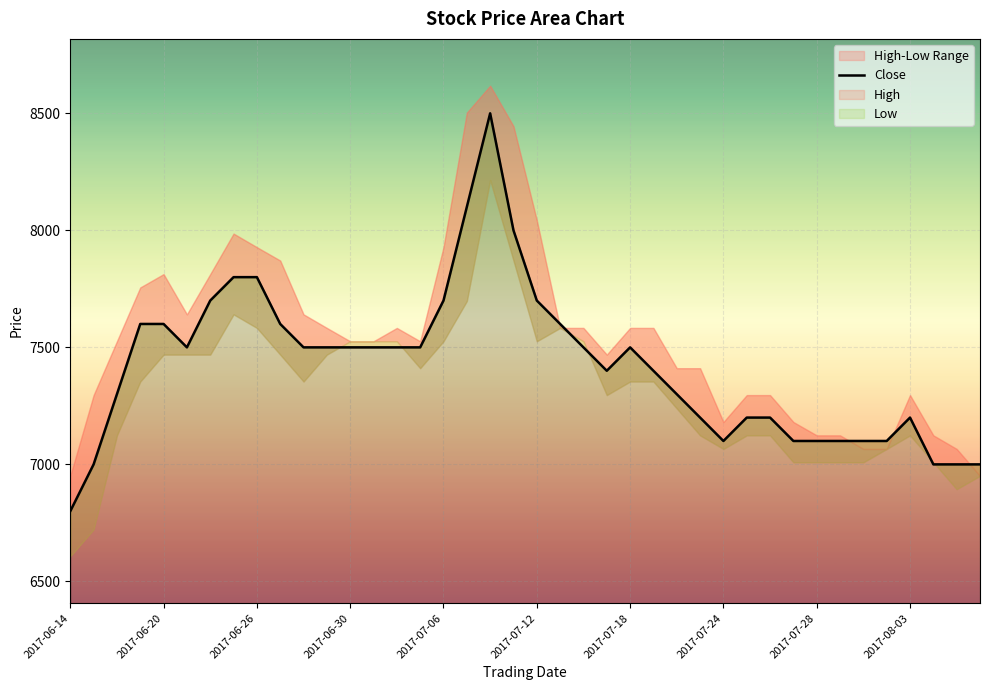

What is the minimum value shown in the chart?

6800